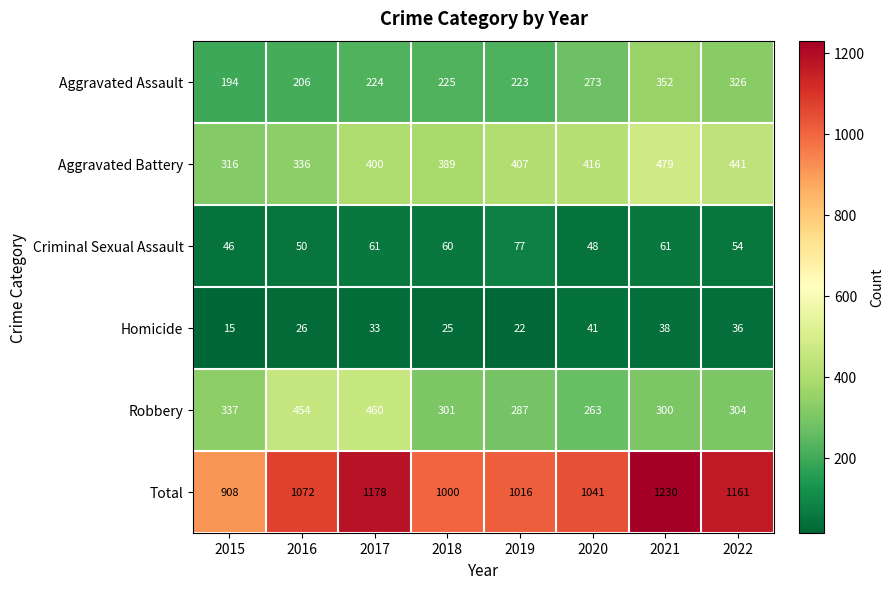

How many values in the Criminal Sexual Assault series are below 60?

4